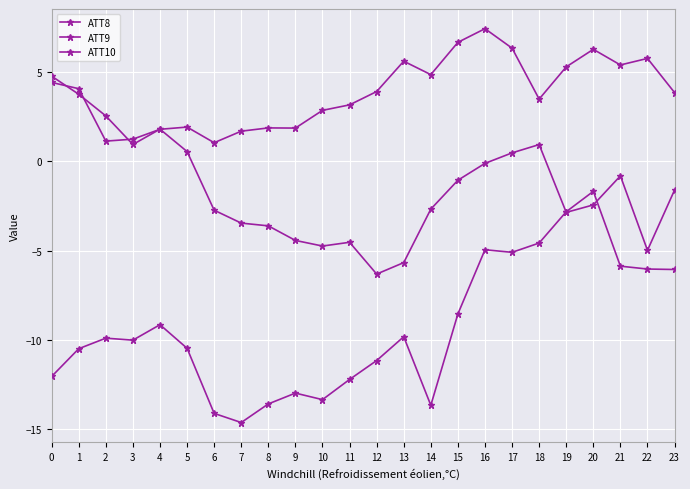

Is the value of ATT9 at 11 greater than the value of ATT10 at 16?

Yes